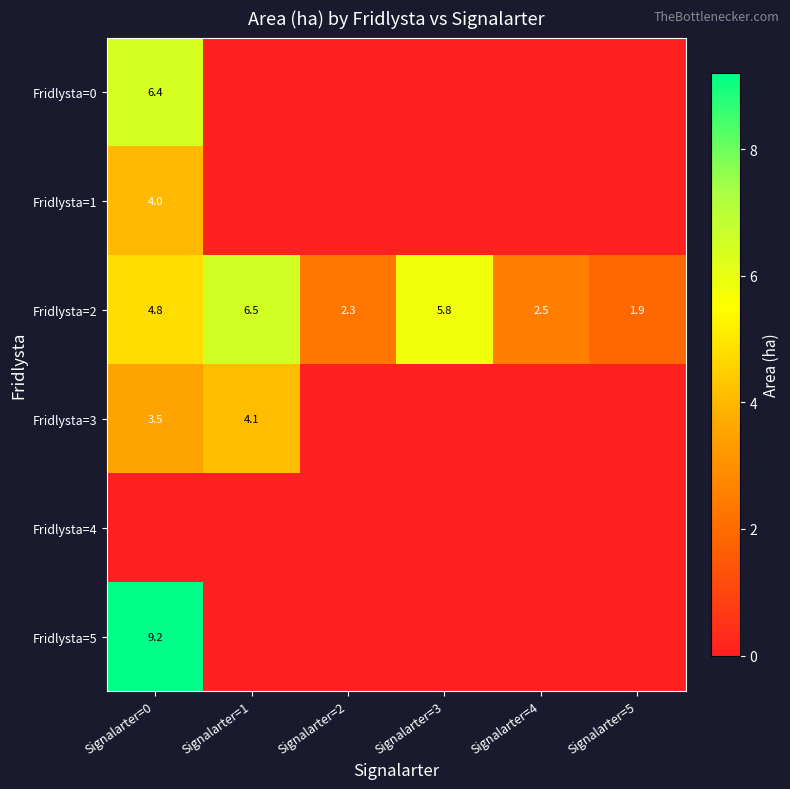

What is the spread (max minus min) of values at Signalarter=3?

5.8